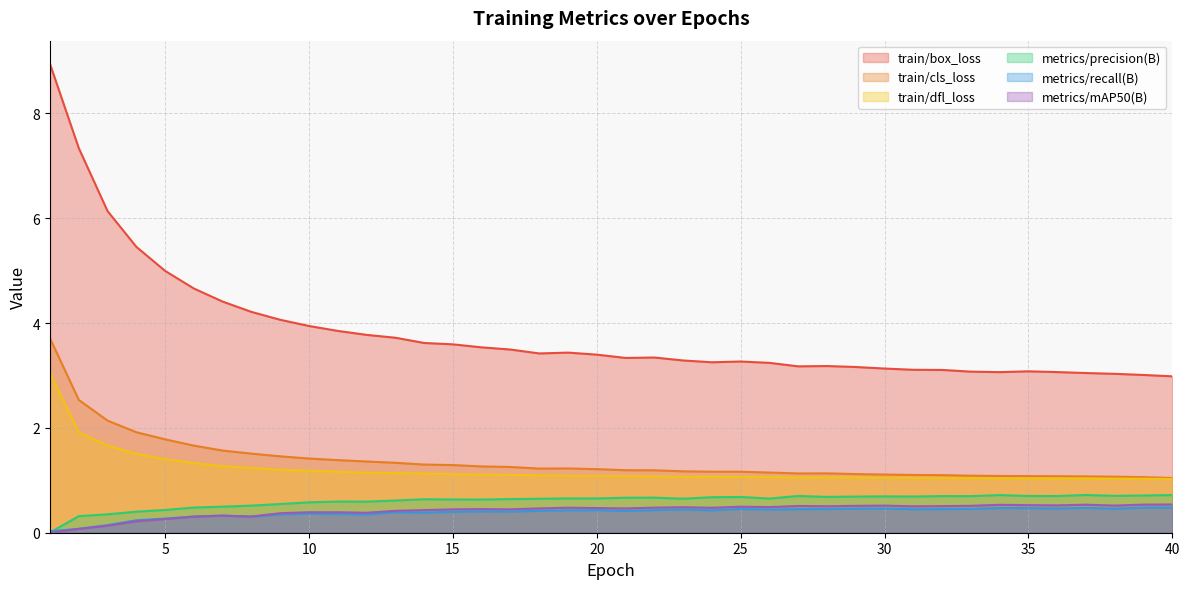

How many categories are shown in the chart?

40